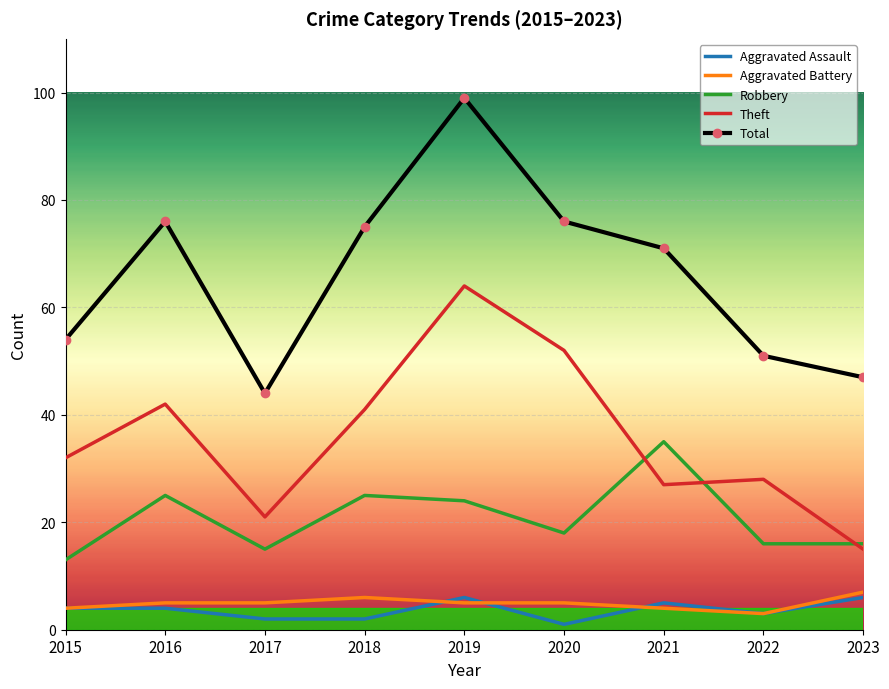

True or false: Aggravated Assault has a value of 6 at 2019.

True